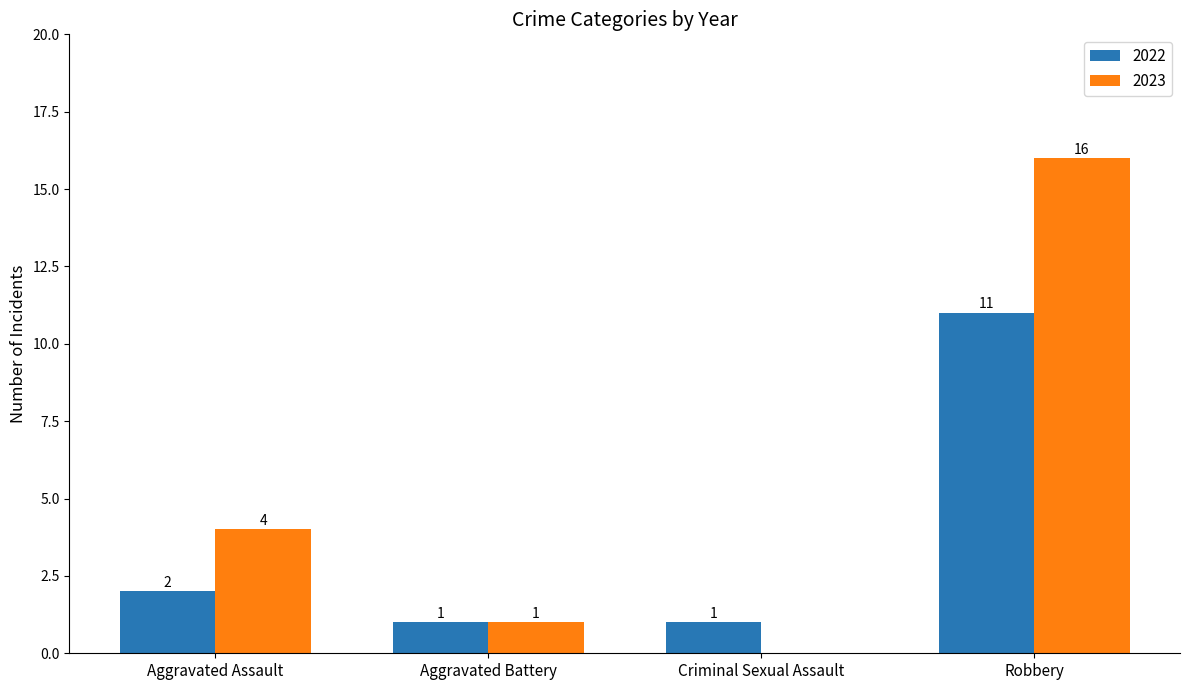

Reading left to right, list all the values displayed in this chart.

2022: 2	1	1	11
2023: 4	1	0	16